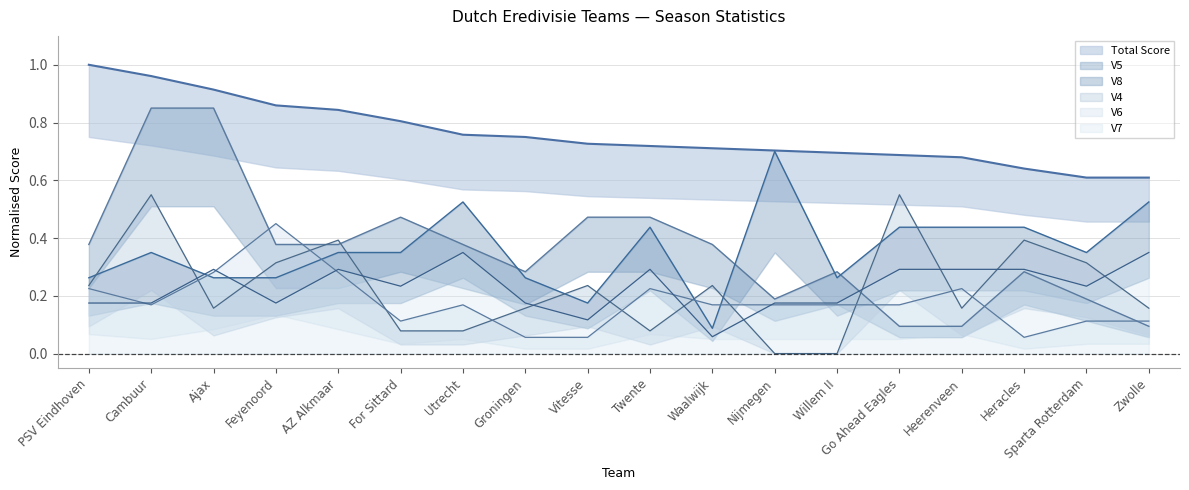

How many series are shown in this chart?

6